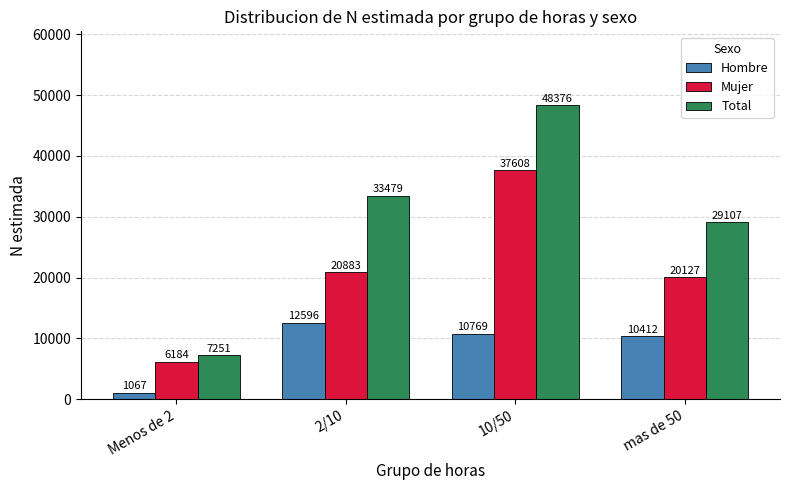

What is the label of the 3rd bar from the right?

2/10